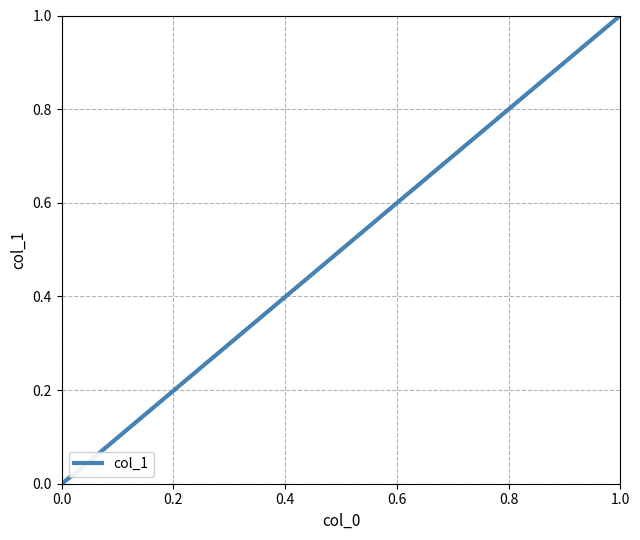

How many lines are shown in the chart?

1